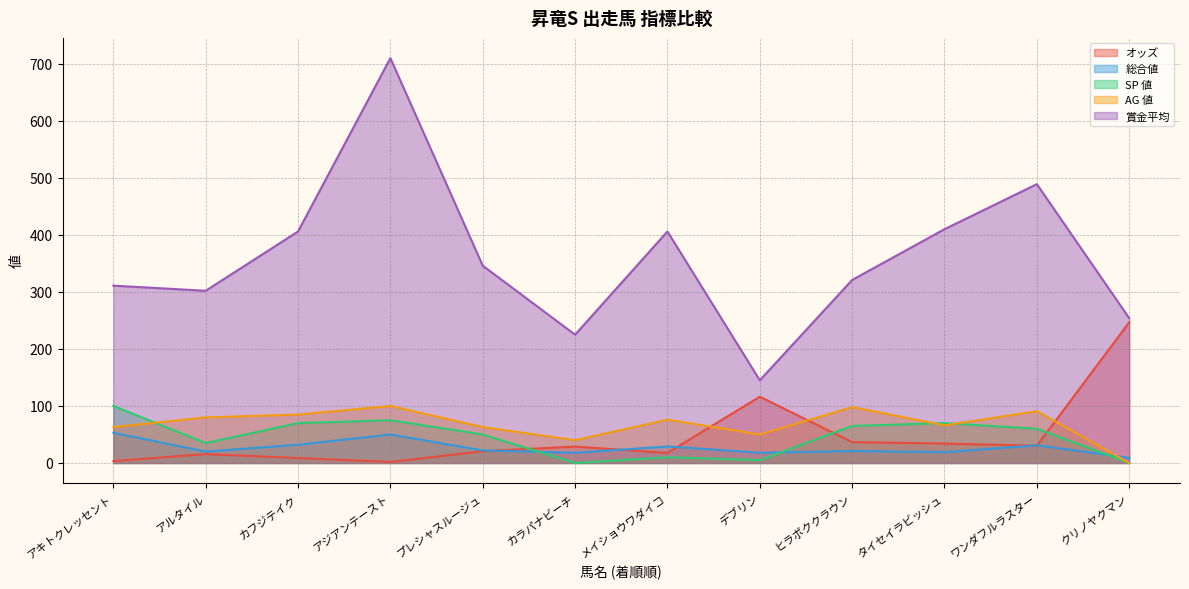

What is the total value across all series at カラパナビーチ?

311.8